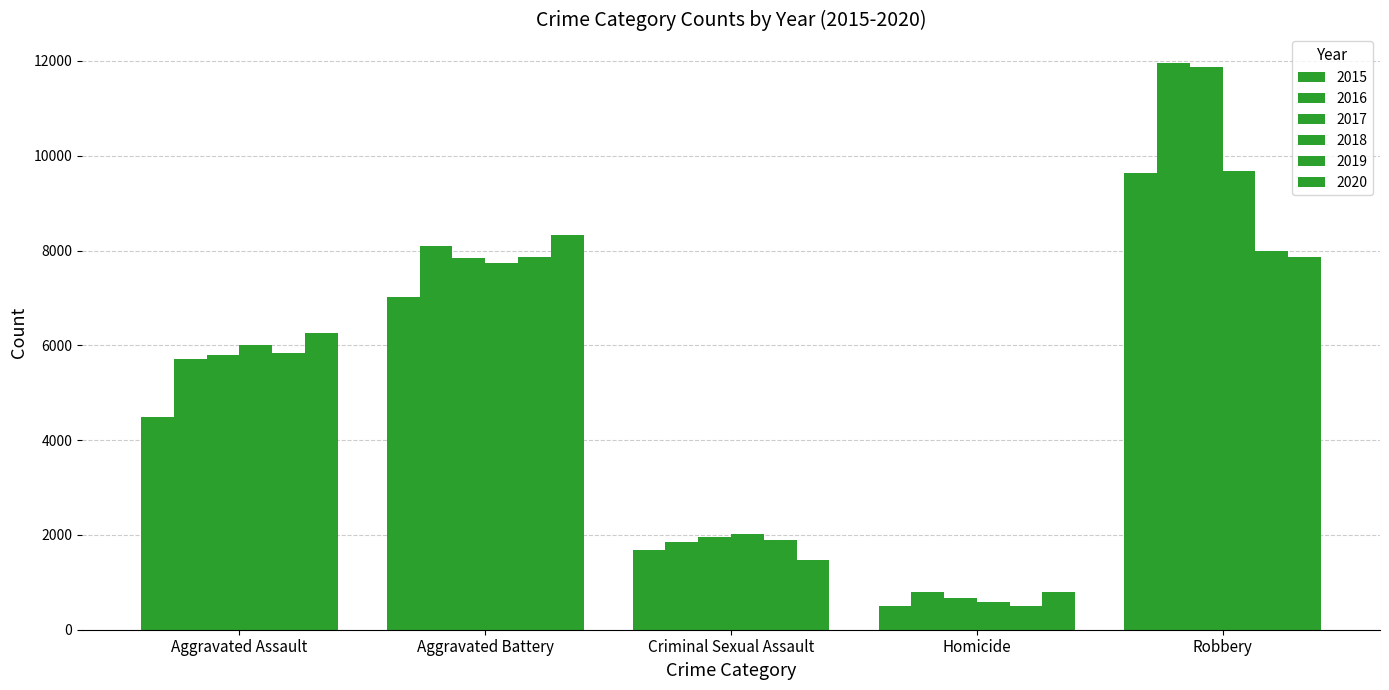

The 2020 series shows 1474 at Criminal Sexual Assault. True or false?

True